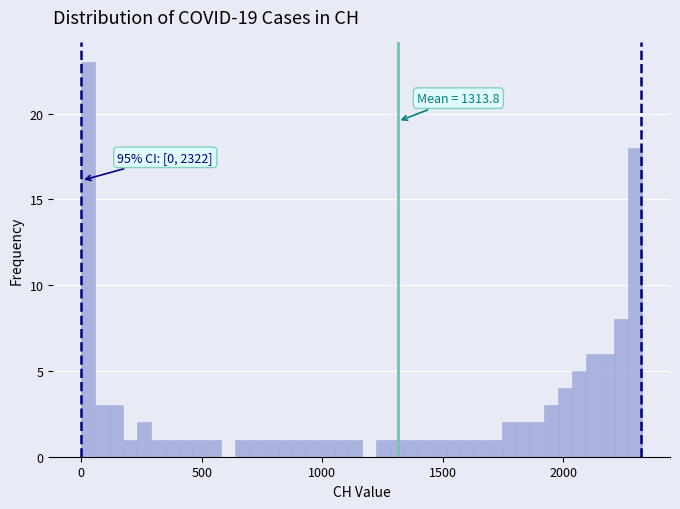

Around what value on the x-axis is the tallest bar? Give the approximate position of its centre, as read against the axis.

50